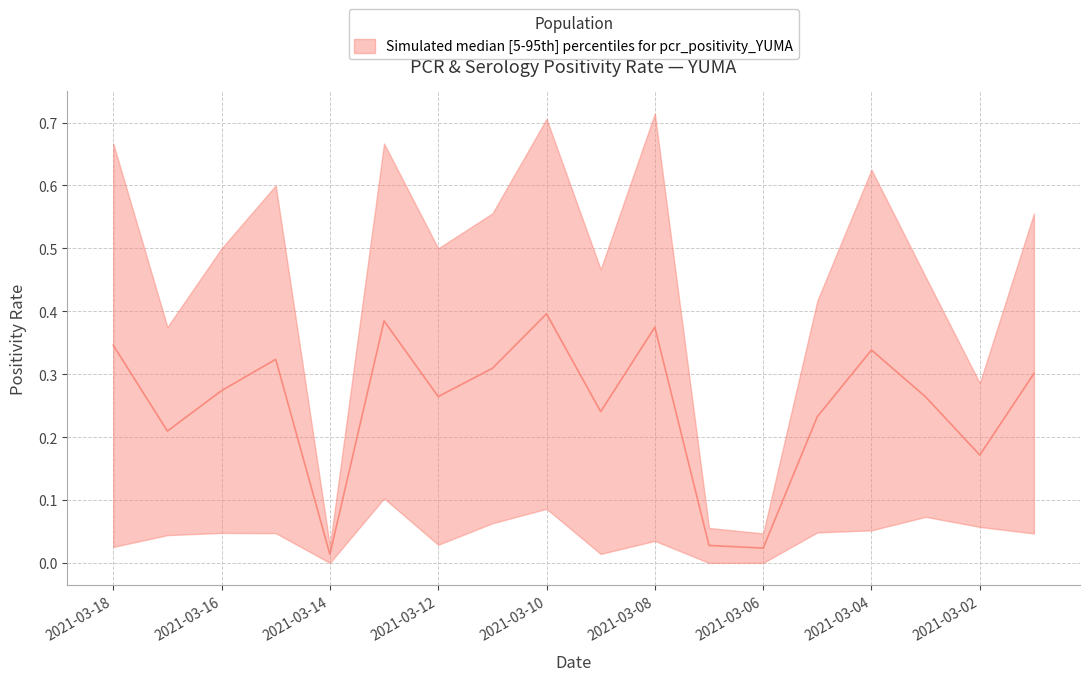

What is the sum of the values at 2021-03-18 and 2021-03-16?

0.6